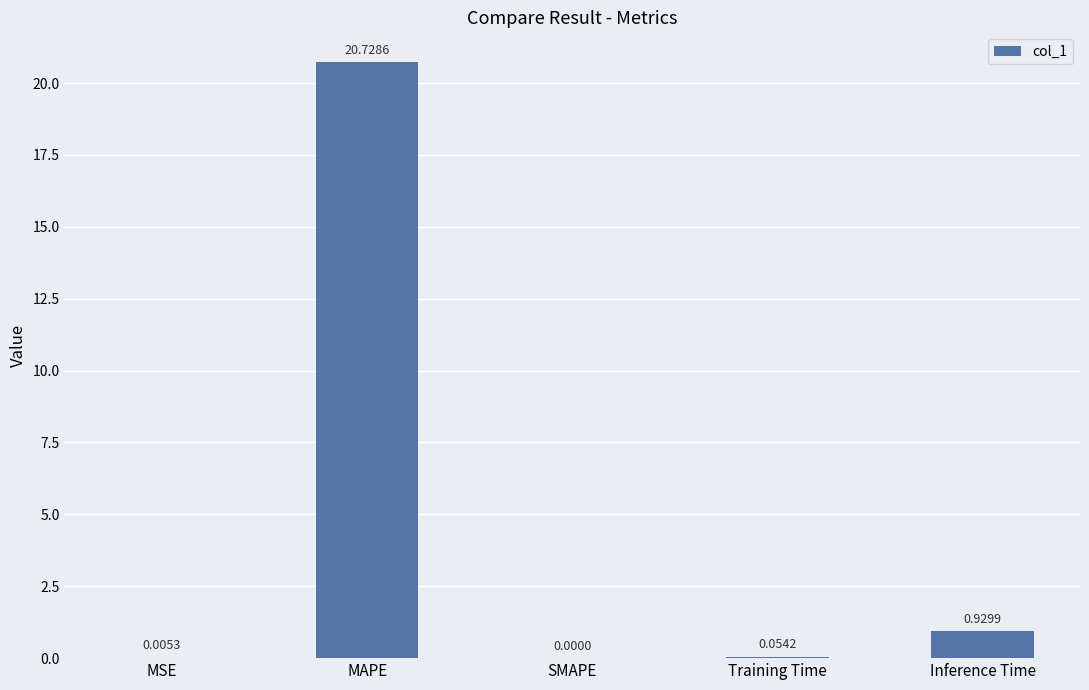

Which label corresponds to the largest value in the chart?

MAPE